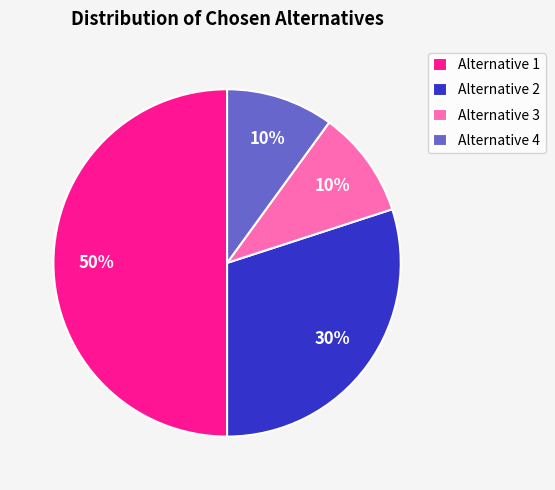

How many segments does this pie chart have?

4